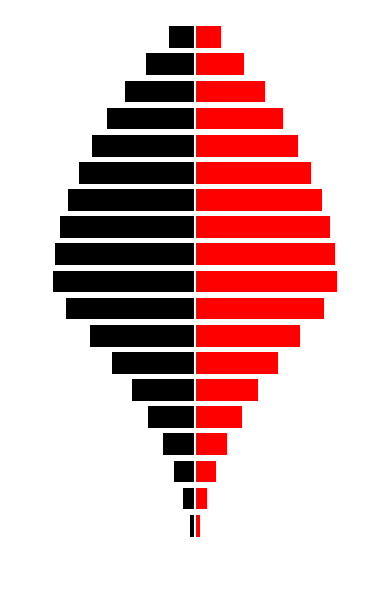

What is the lowest value of the 21st May Attended Not Purchased series?

0.1